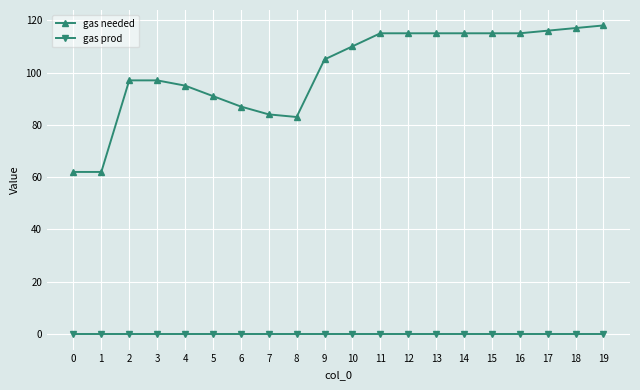

What is the maximum value shown in the chart?

118